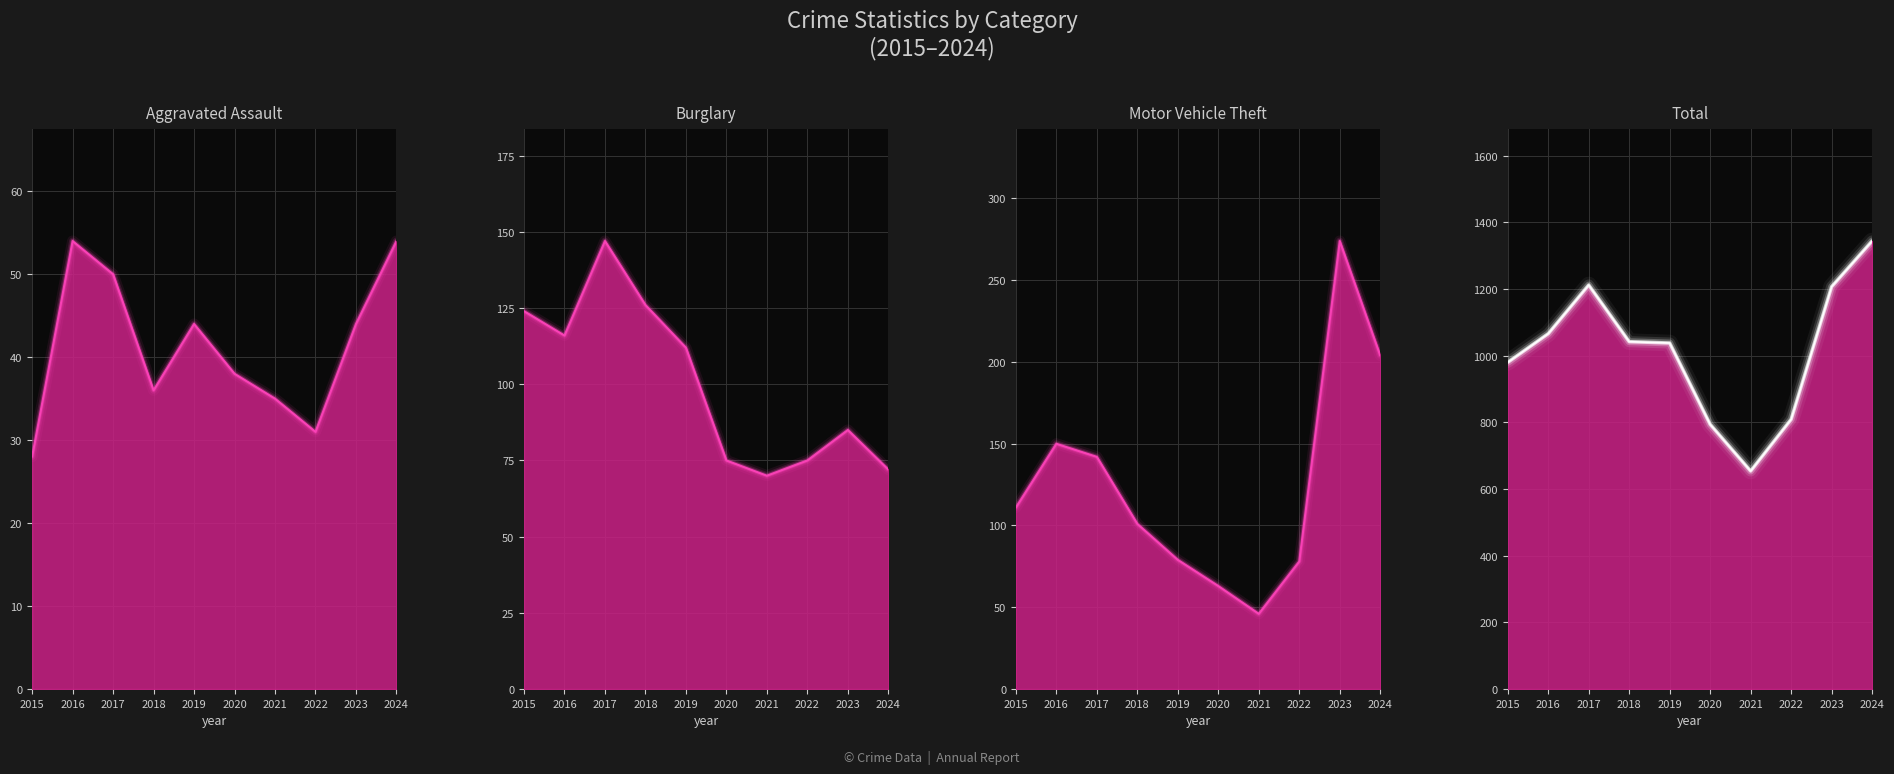

What is the spread (max minus min) of values at 2017?

1162